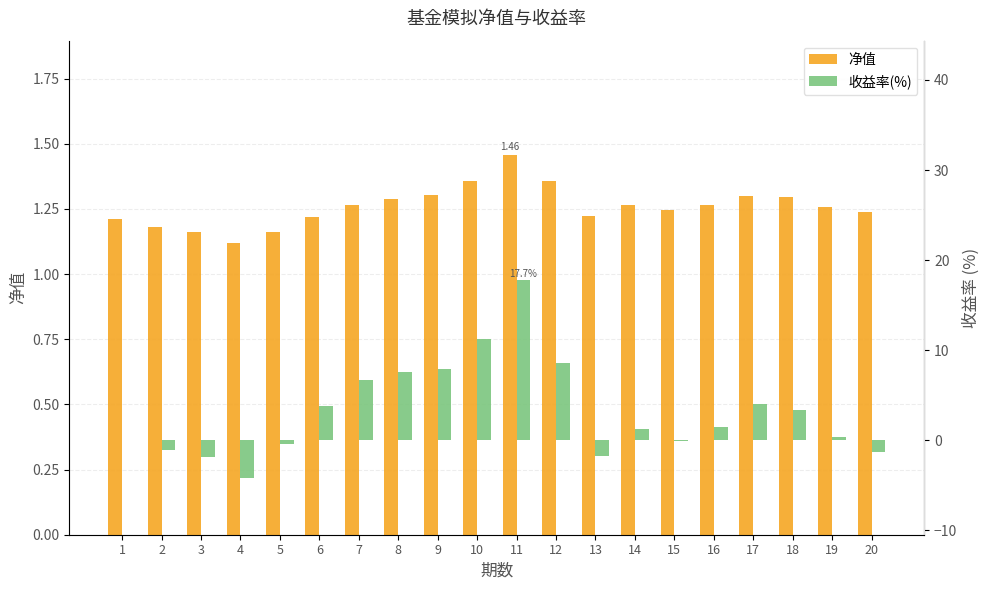

What value does the 收益率(%) series have at 20?

-1.2